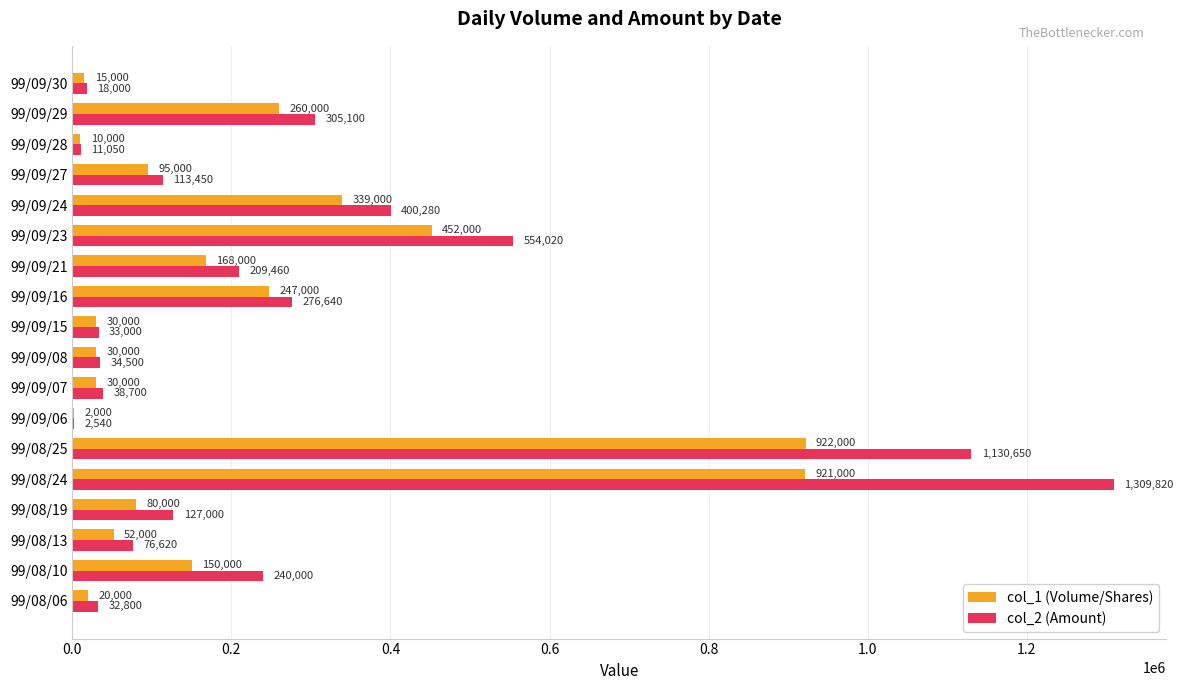

Where is col_1 (Volume/Shares) nearest to the value 462000?

99/09/23